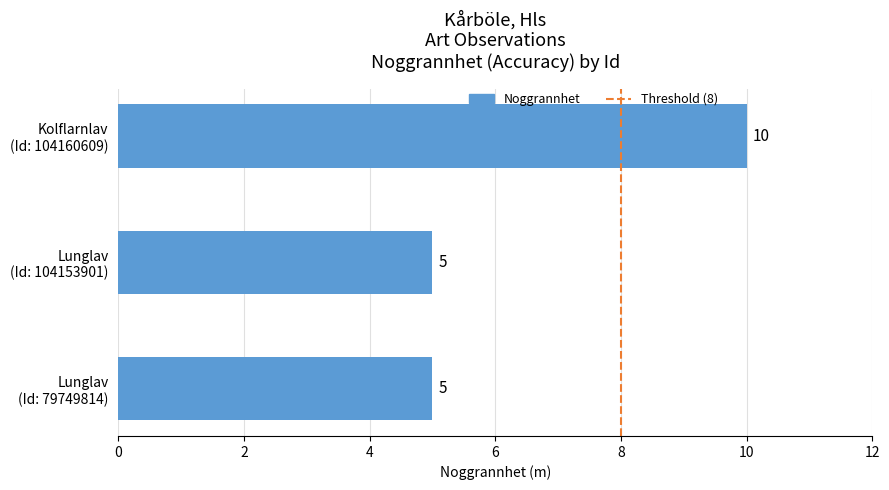

How many distinct data groups are displayed?

1